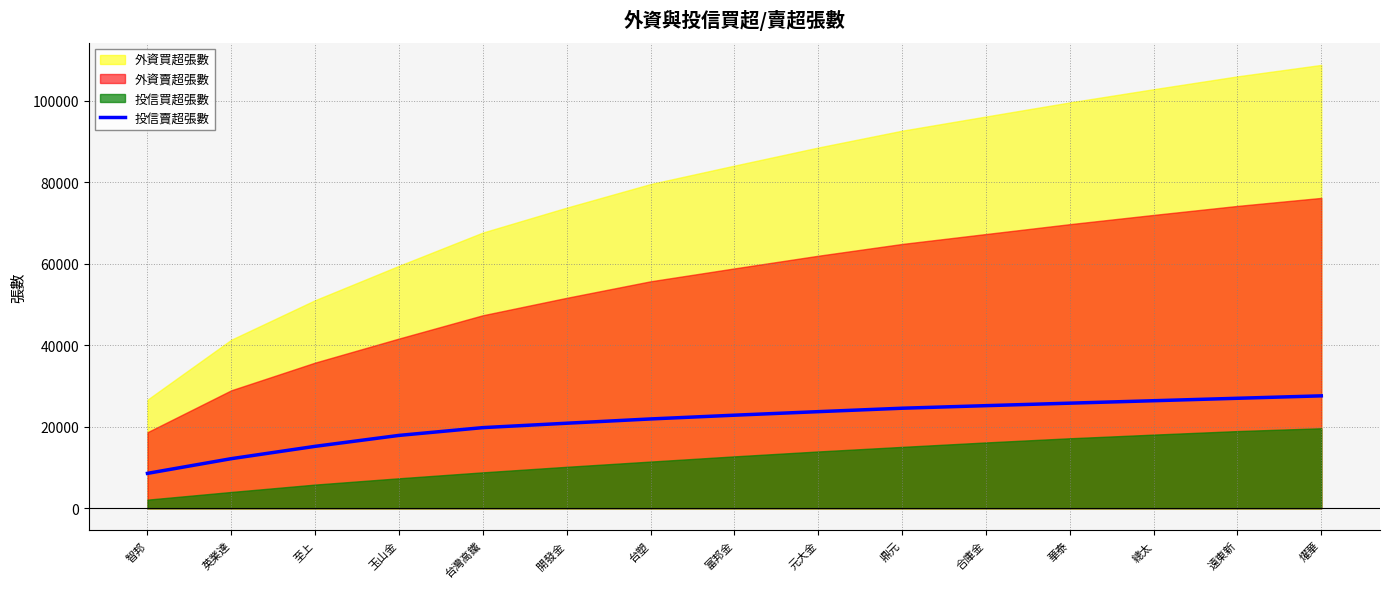

Is it true that 投信賣超張數 equals 6552 at 總太?

False